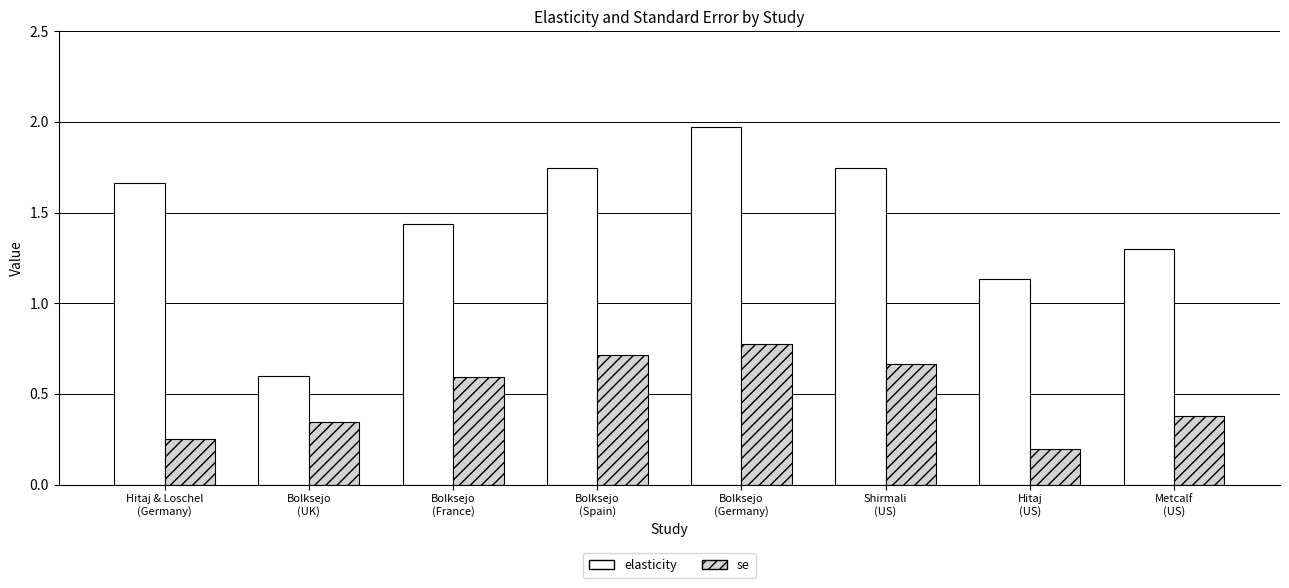

The value of se at Bolksejo
(UK) is 0.2. True or false?

False